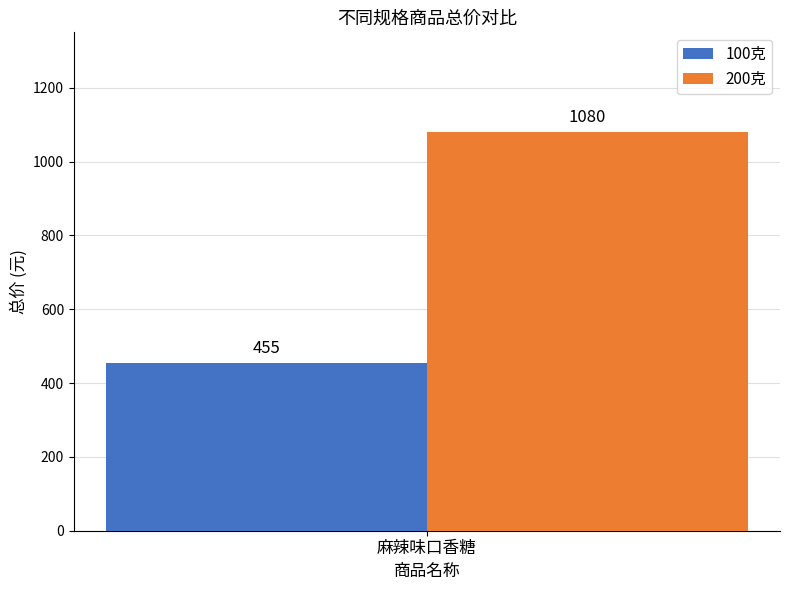

Rank the categories by 200克 value from lowest to highest.

麻辣味口香糖